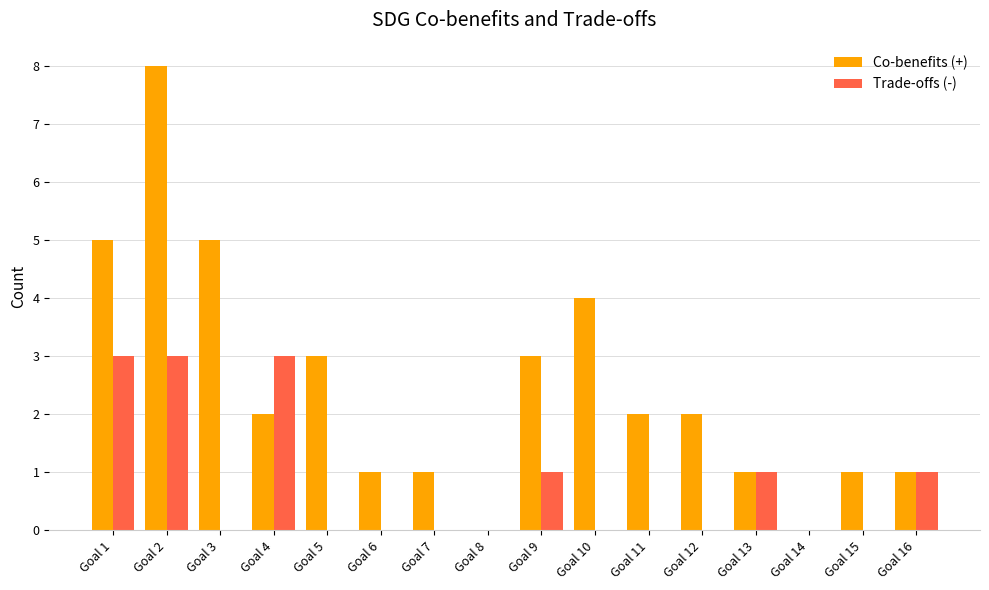

Which series has the largest total across all categories?

Co-benefits (+)